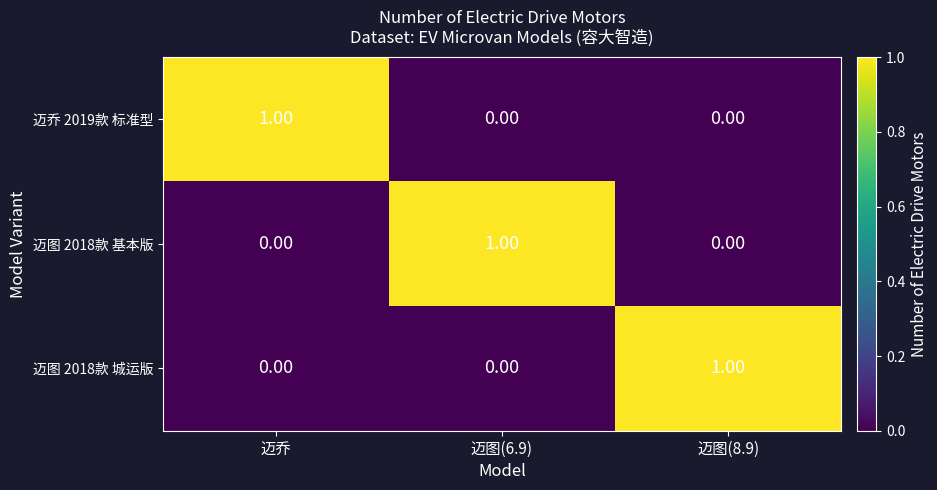

At which label does 迈乔 2019款 标准型 reach its peak?

迈乔